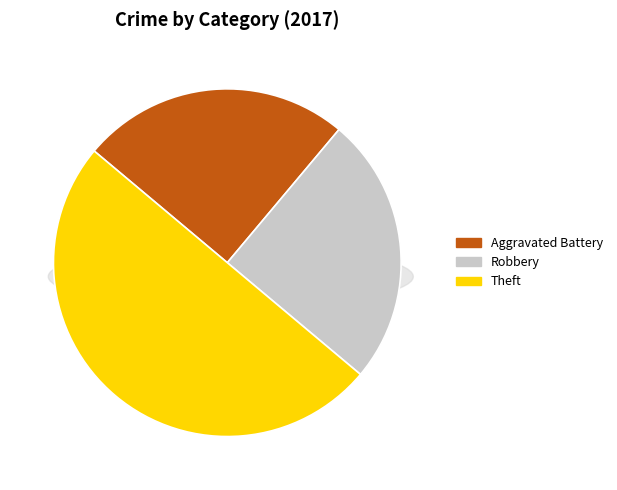

To the nearest percent, what is the combined percentage of Aggravated Battery and Robbery?

50%